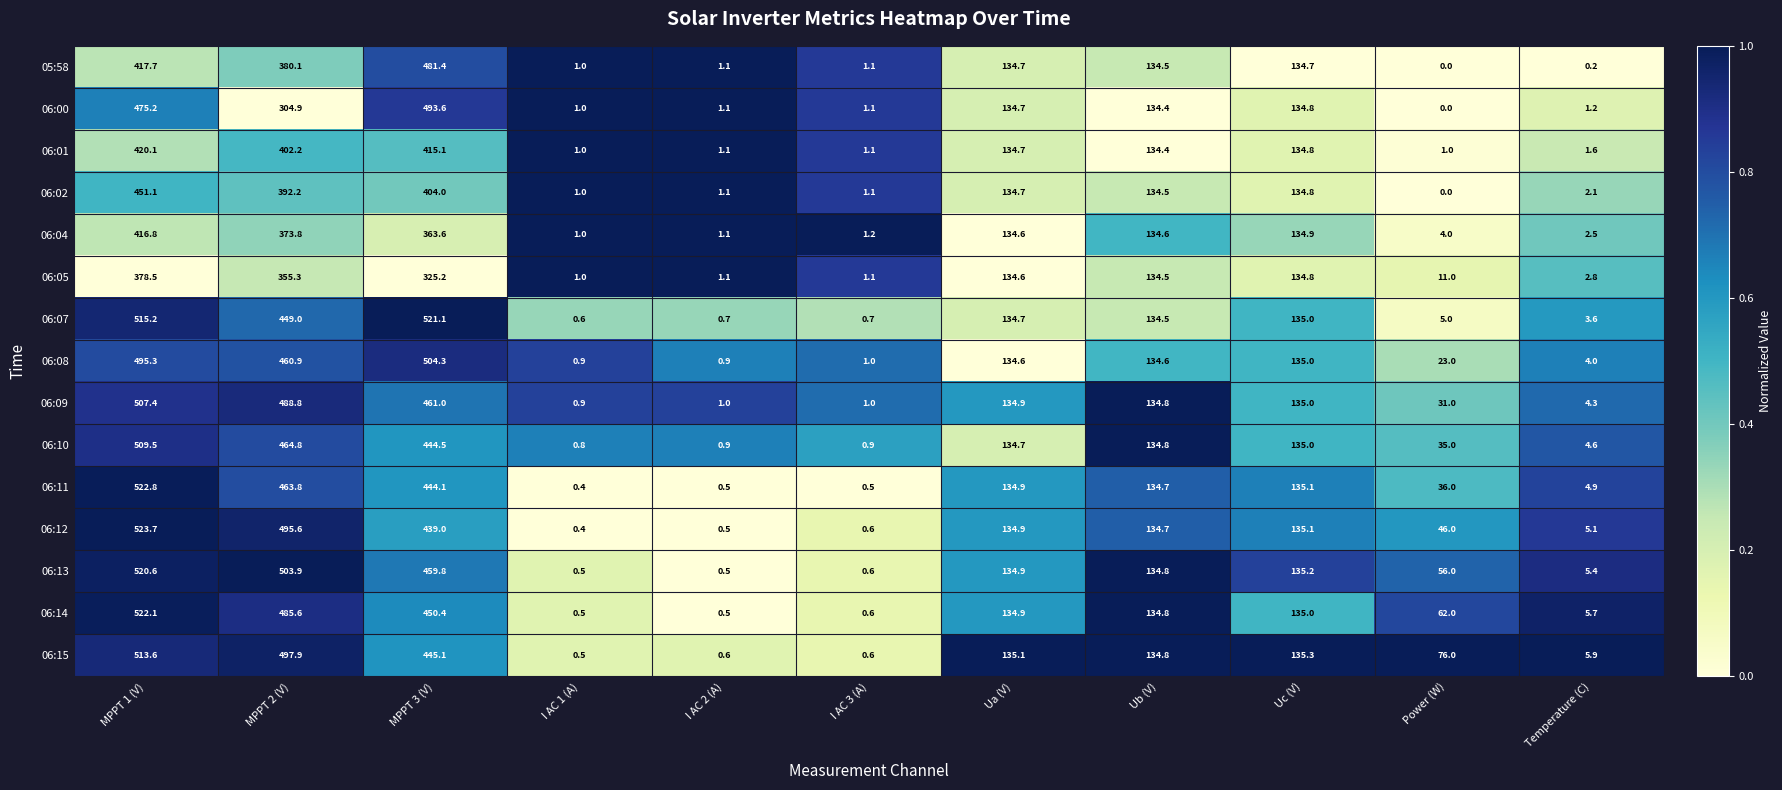

True or false: 06:02 has a value of 1.1 at I AC 3 (A).

True